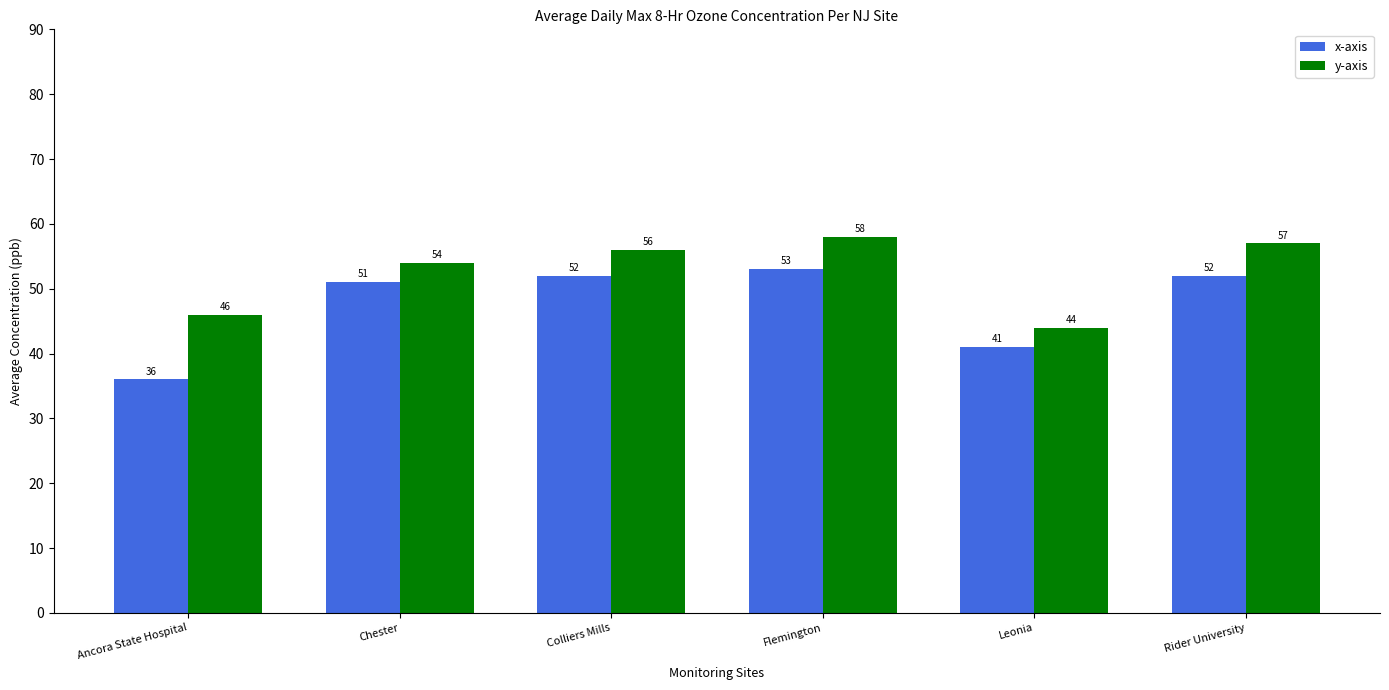

How many bars are there in total?

12